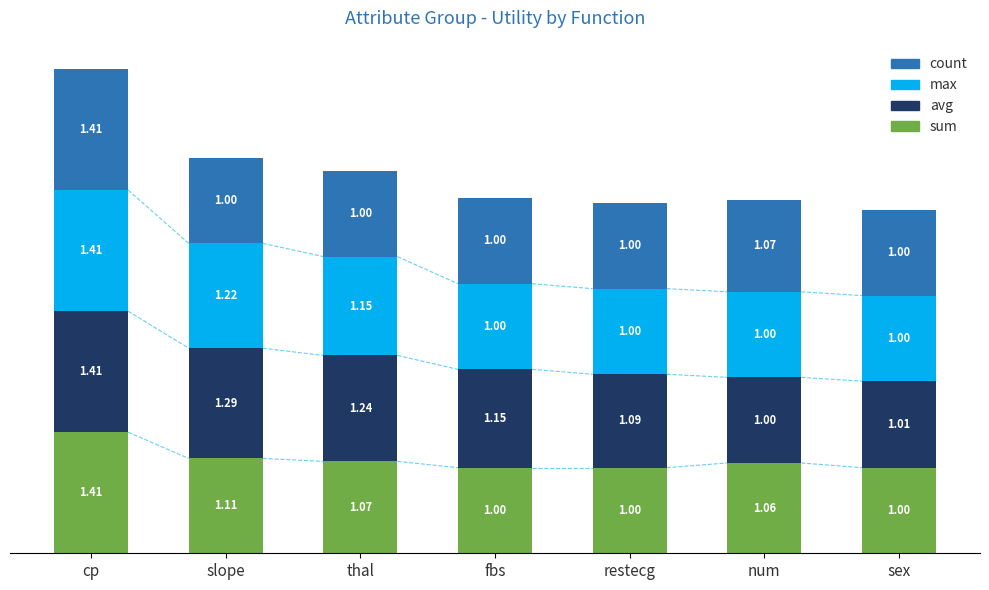

At which label does sum reach its peak?

cp